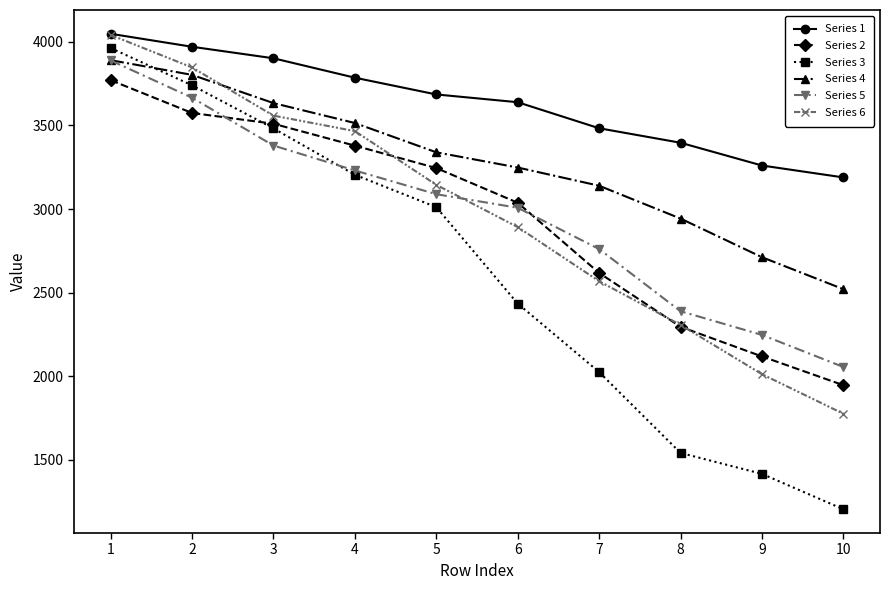

True or false: Series 4 and Series 1 intersect in this chart.

False